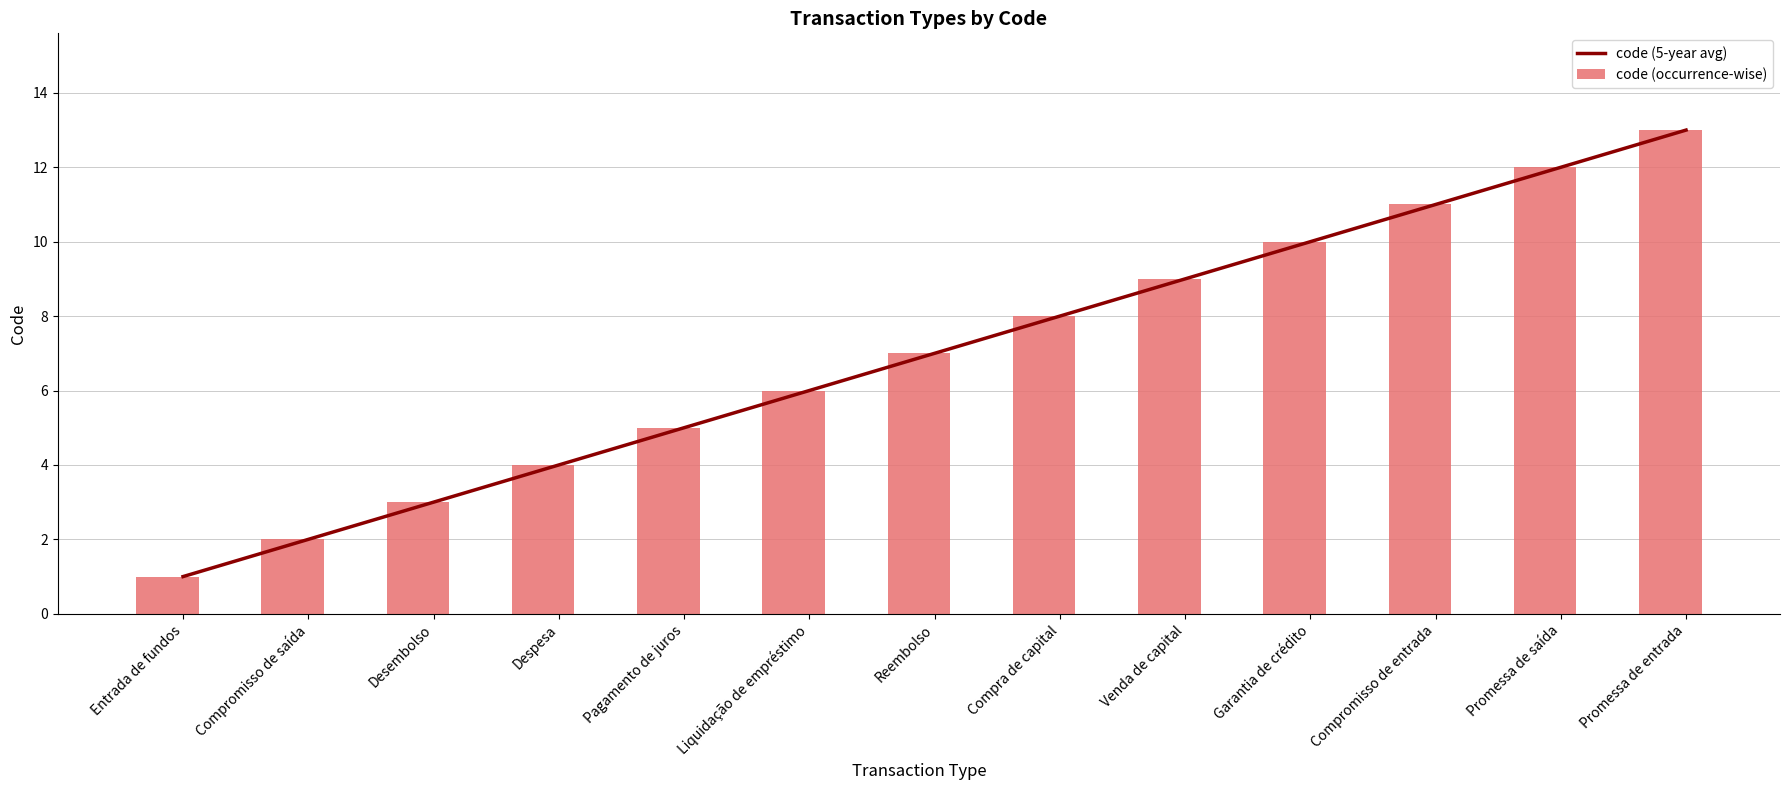

The value of code (5-year avg) at Compromisso de saída is 2. True or false?

True